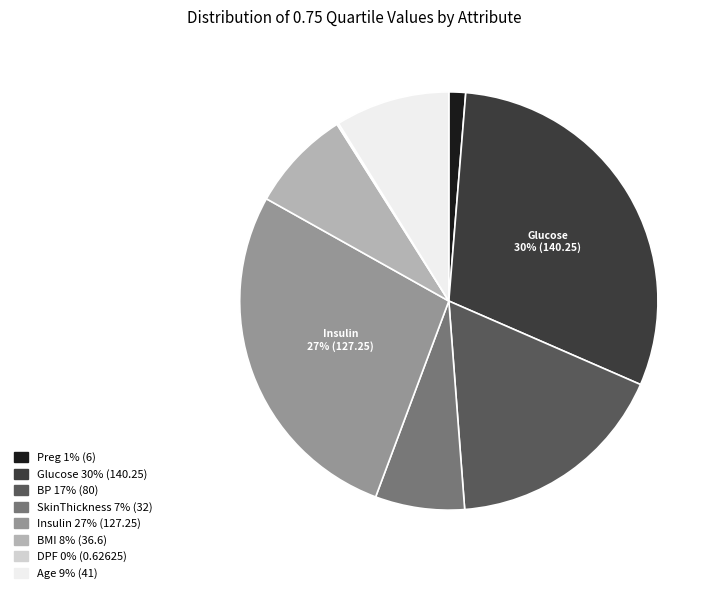

Is the sum of SkinThickness and BMI greater than half?

No